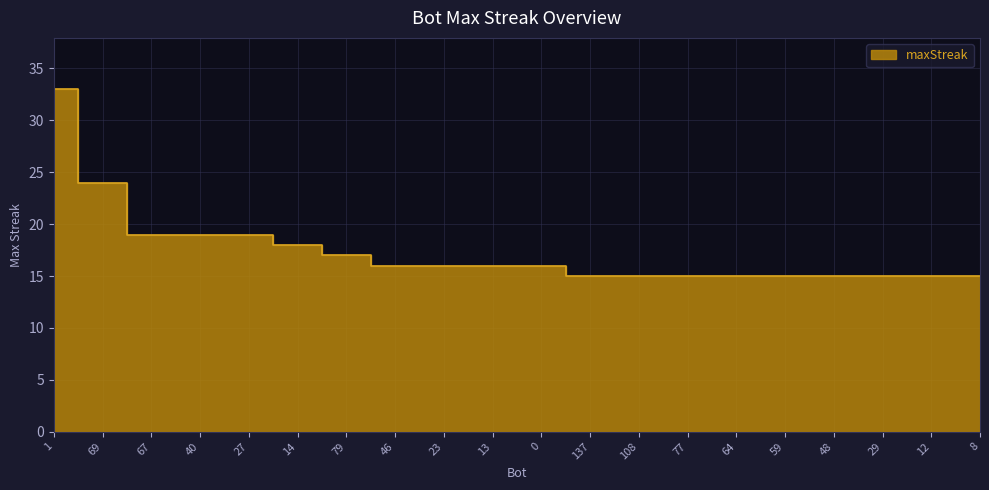

Rank the categories by value from highest to lowest.

1, 69, 67, 40, 27, 14, 79, 46, 23, 13, 0, 137, 108, 77, 64, 59, 48, 29, 12, 8